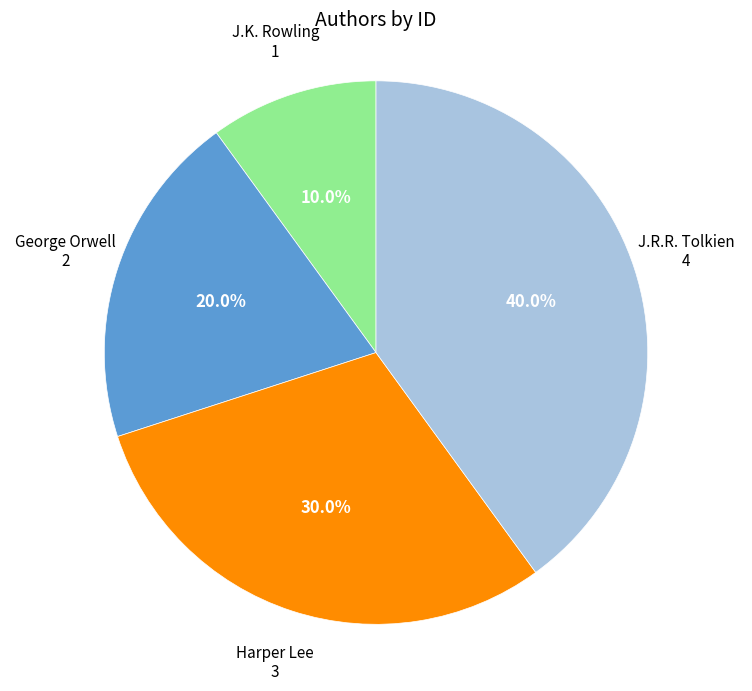

Does any single category account for the majority?

No